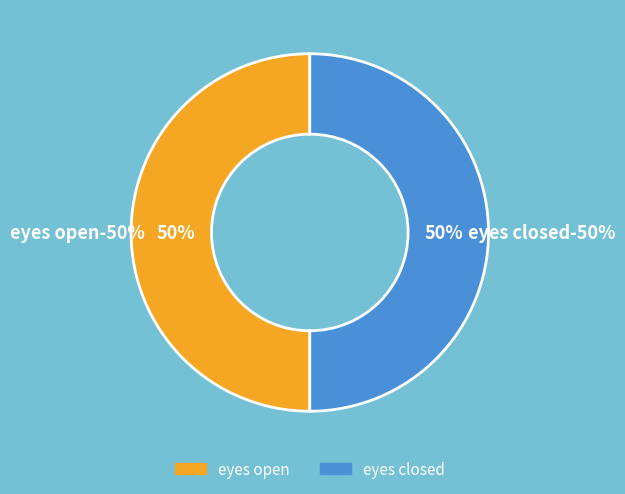

What percentage do eyes open and eyes closed together represent?

100.0%